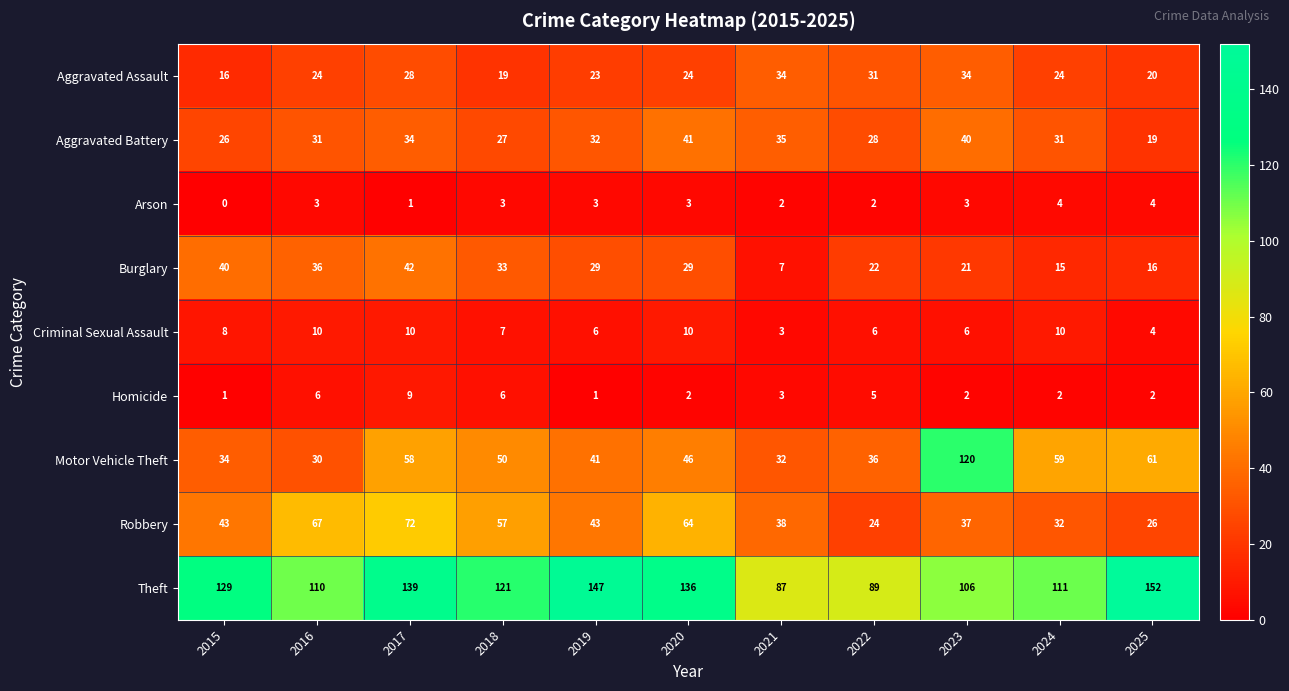

Which series has the largest range (max minus min)?

Motor Vehicle Theft